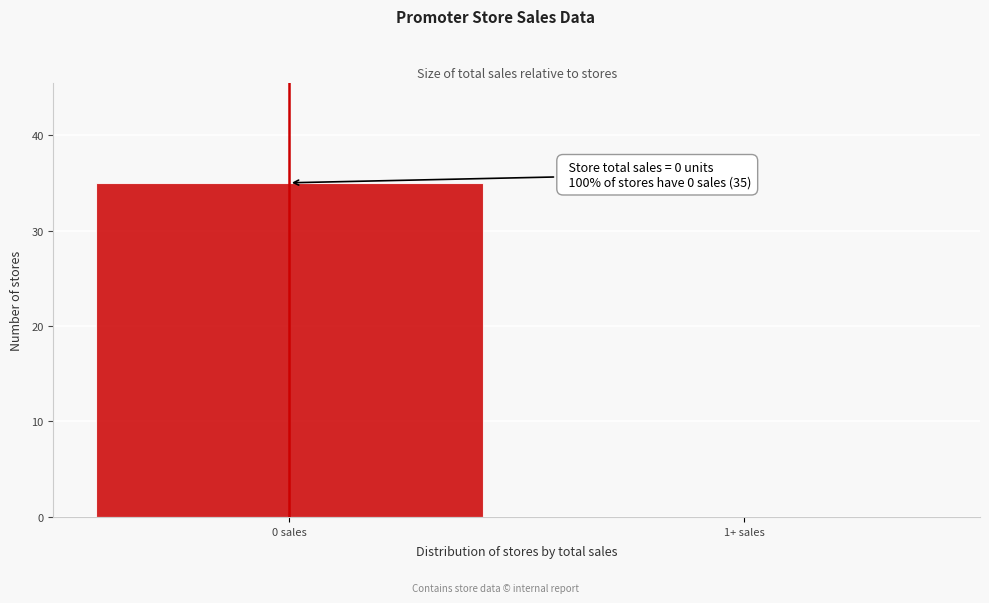

Reading right to left, list all the values displayed in this chart.

1+ sales=0	0 sales=35